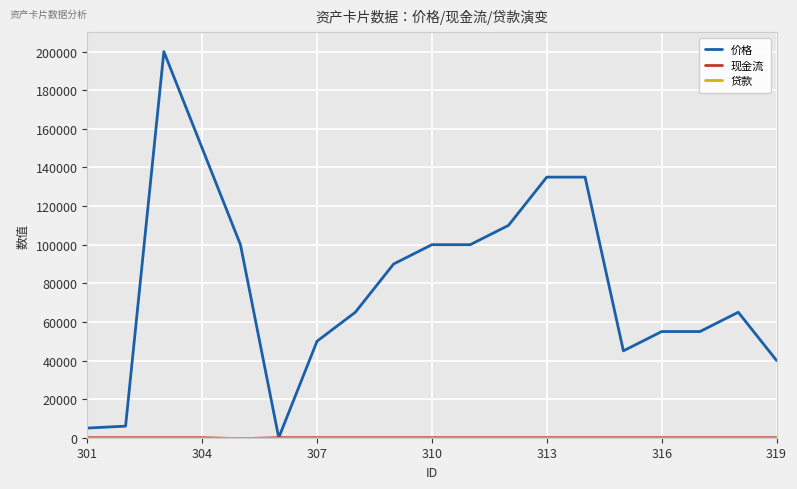

Which series has the largest total across all categories?

价格